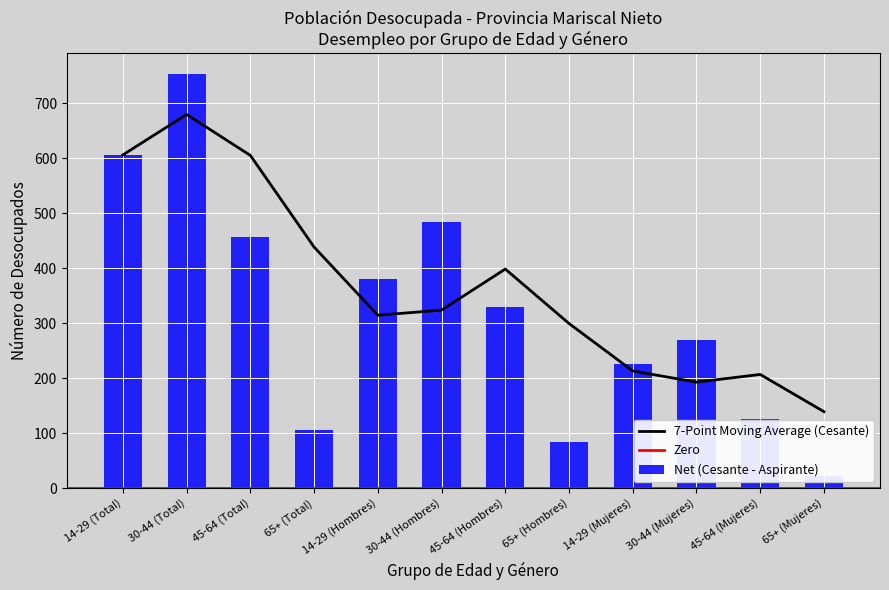

At which label is 7-Point Moving Average (Cesante) closest to 409?

45-64 (Hombres)